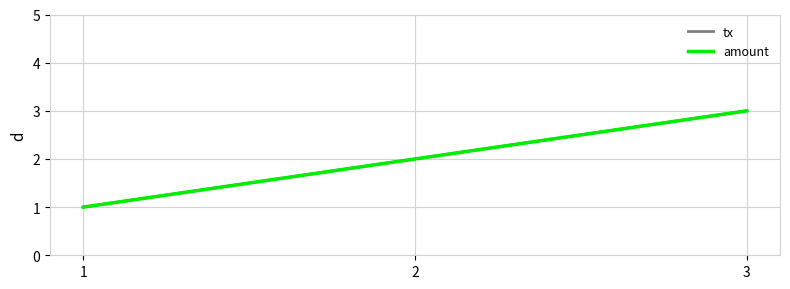

Does the chart display data point markers on the line(s)?

No